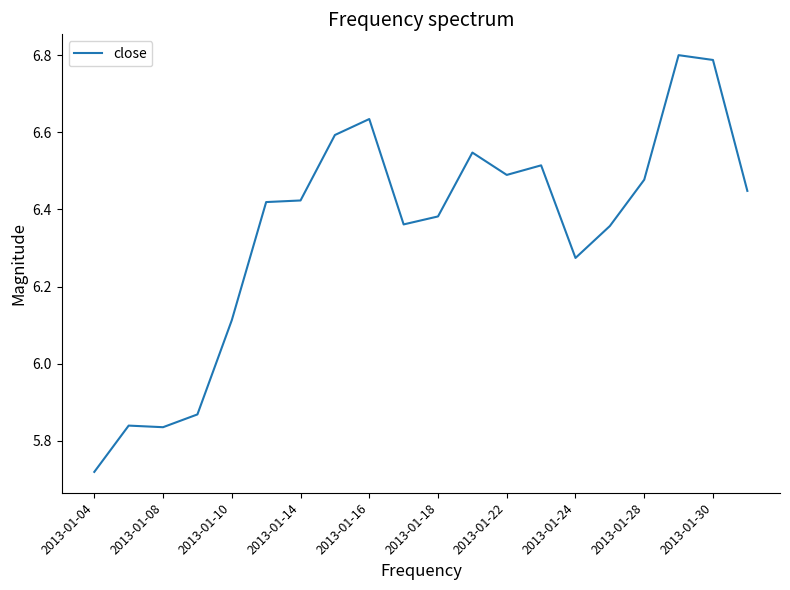

True or false: the data has more than 1 interior local peaks.

True